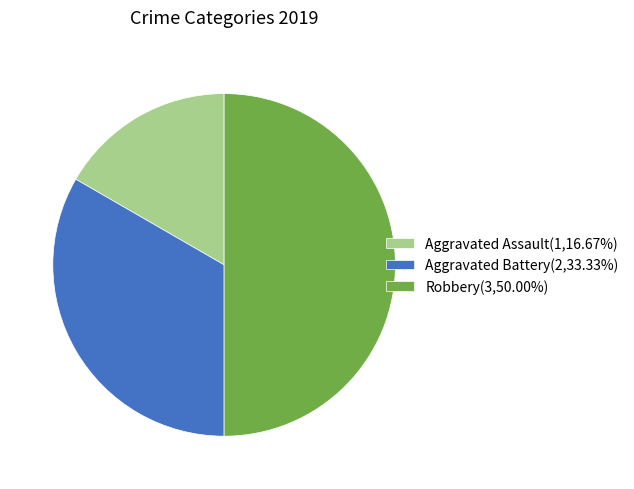

Rank the categories by value from highest to lowest.

Robbery, Aggravated Battery, Aggravated Assault